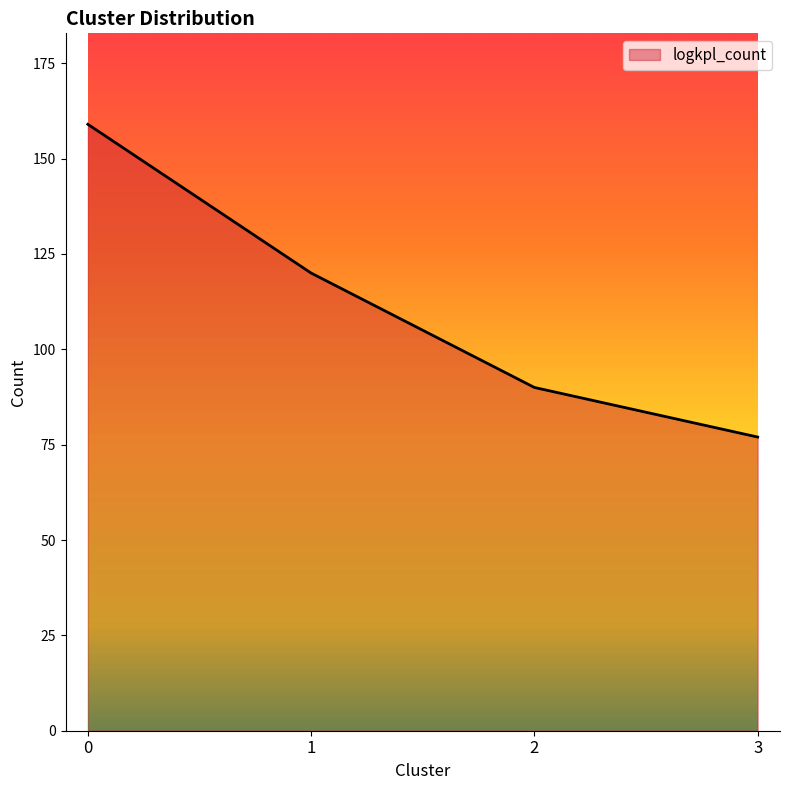

Rank the categories by value from lowest to highest.

3, 2, 1, 0